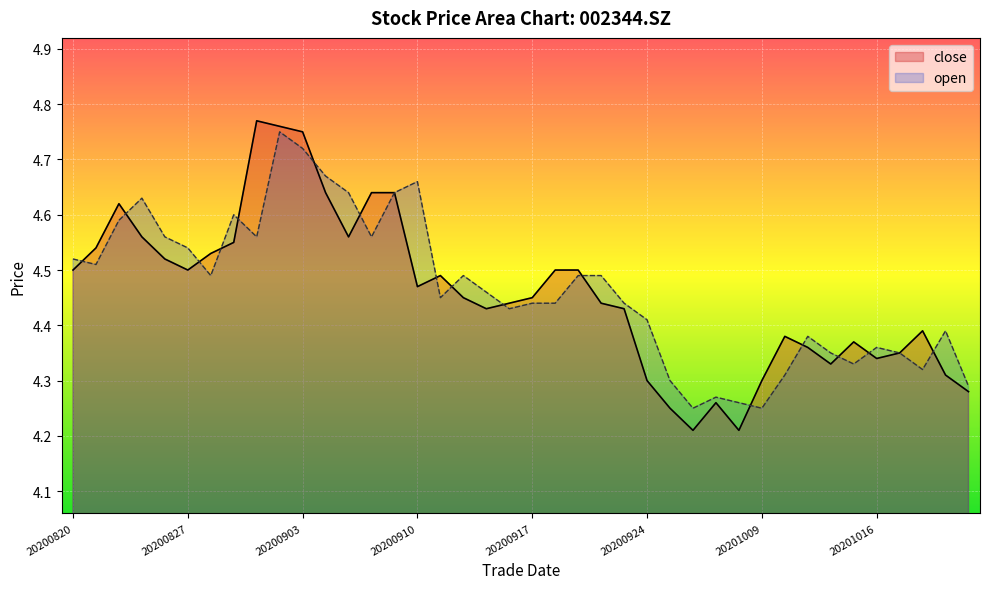

Rank the series by their average value, from lowest to highest.

close, open